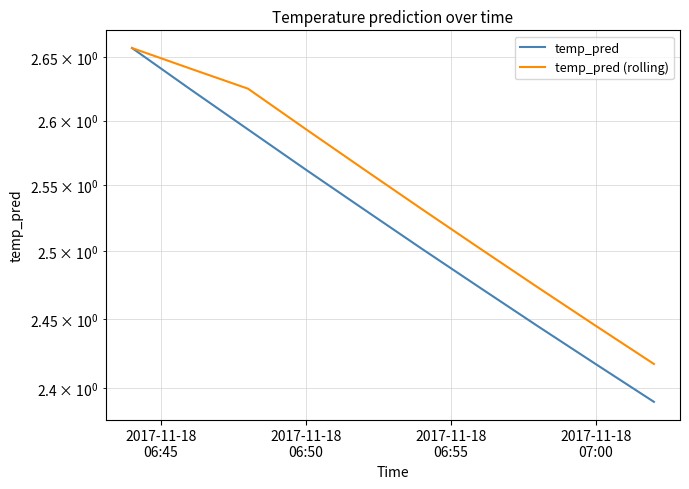

How many lines are shown in the chart?

2